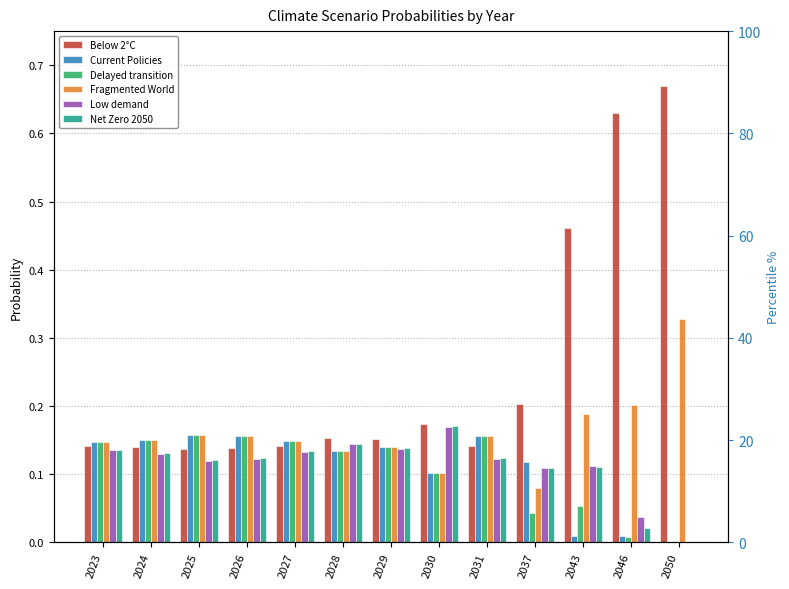

At which label is Current Policies closest to 0?

2050